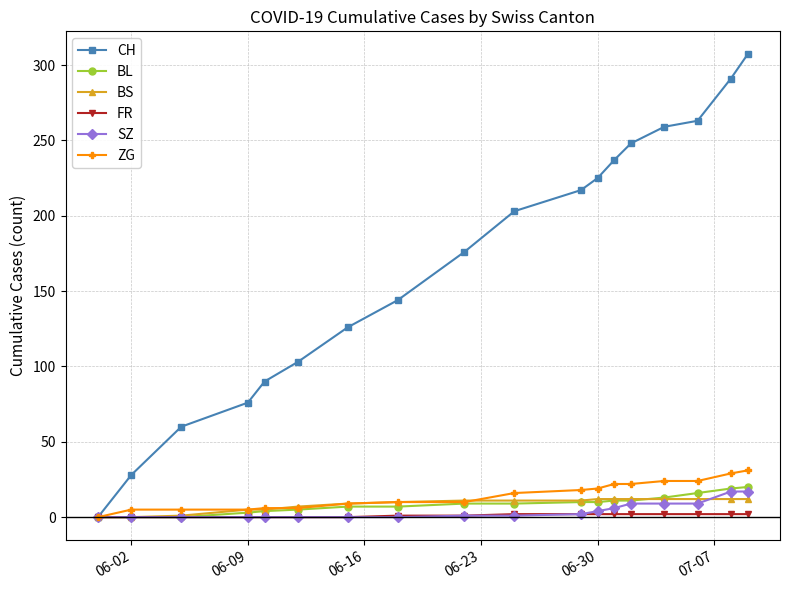

What are all the series names shown in the legend?

CH, BL, BS, FR, SZ, ZG